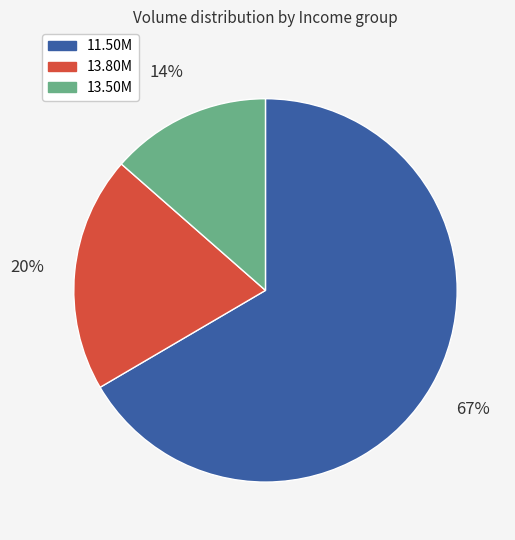

Do 13.50M and 13.80M together represent more than half of the pie?

No